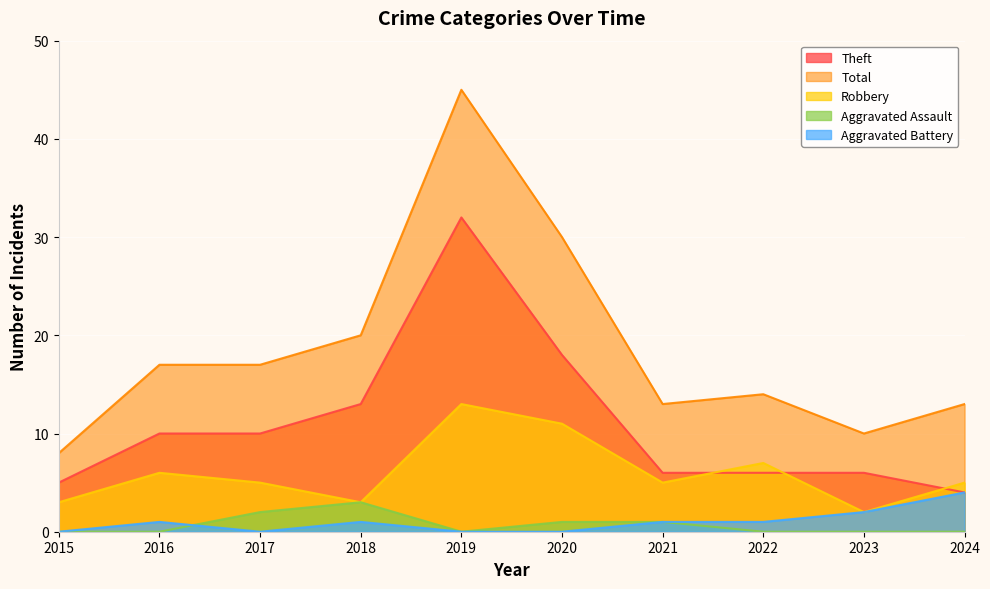

How many lines are shown in the chart?

5